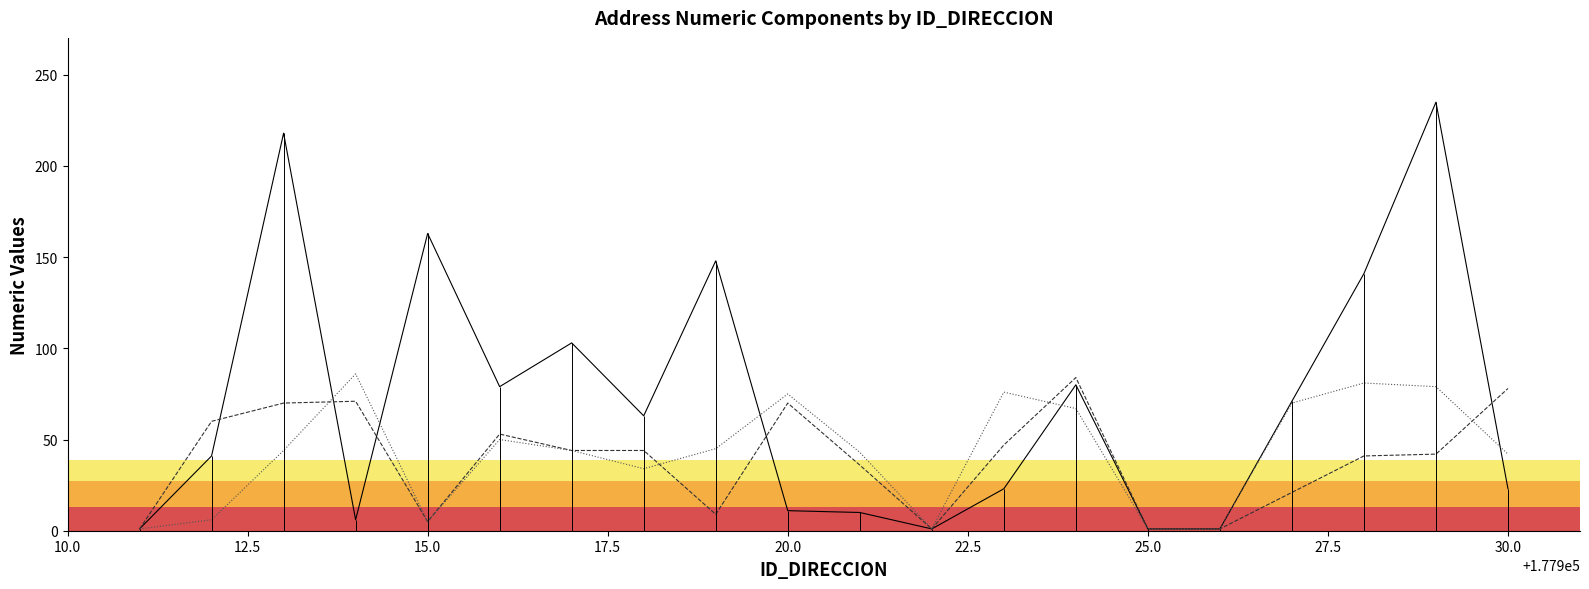

At how many categories does at least one series exceed 134?

5